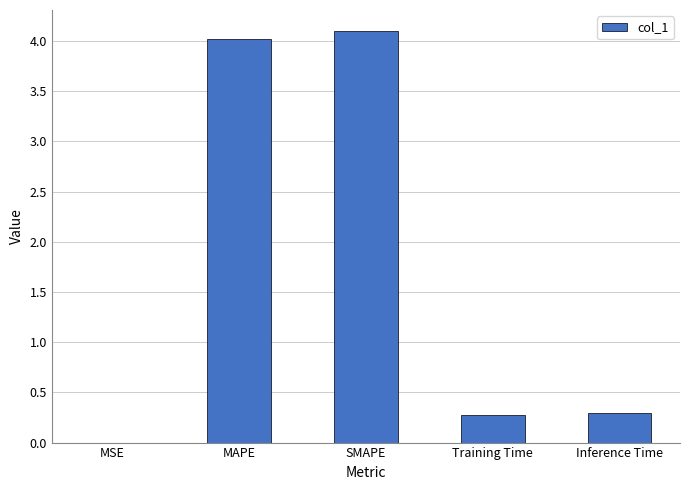

How many data points does each series have?

5